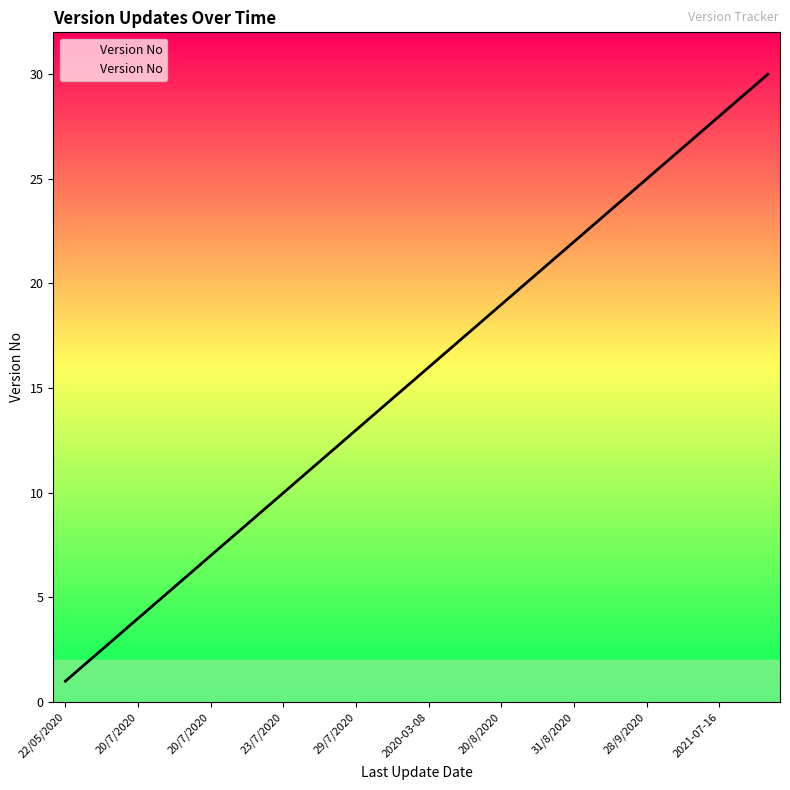

What is the maximum value shown in the chart?

30